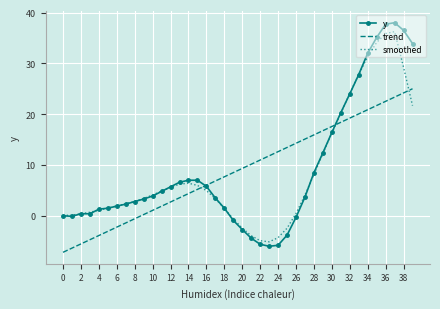

Count the number of categories in the chart.

40